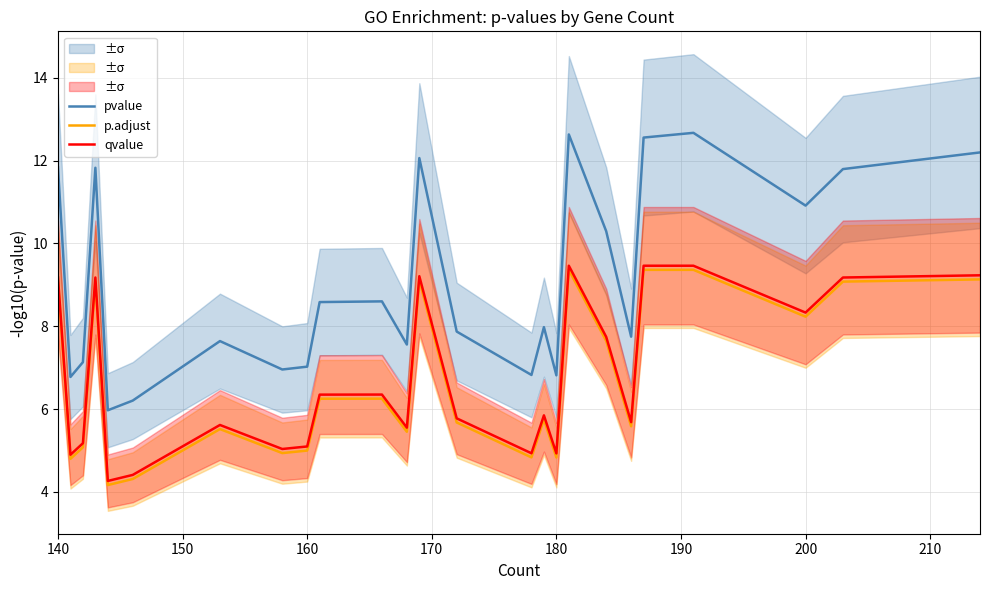

The value of pvalue at 160 is 1.6. True or false?

False